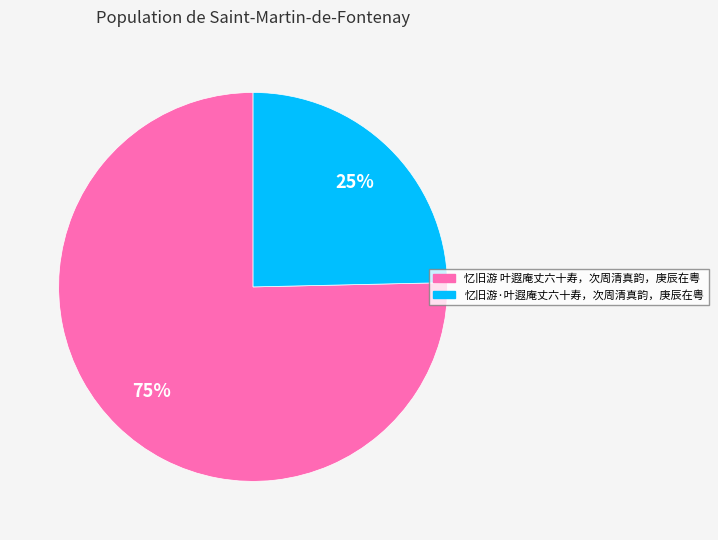

The 忆旧游·叶遐庵丈六十寿，次周清真韵，庚辰在粤 slice represents 14% of the pie. True or false?

False